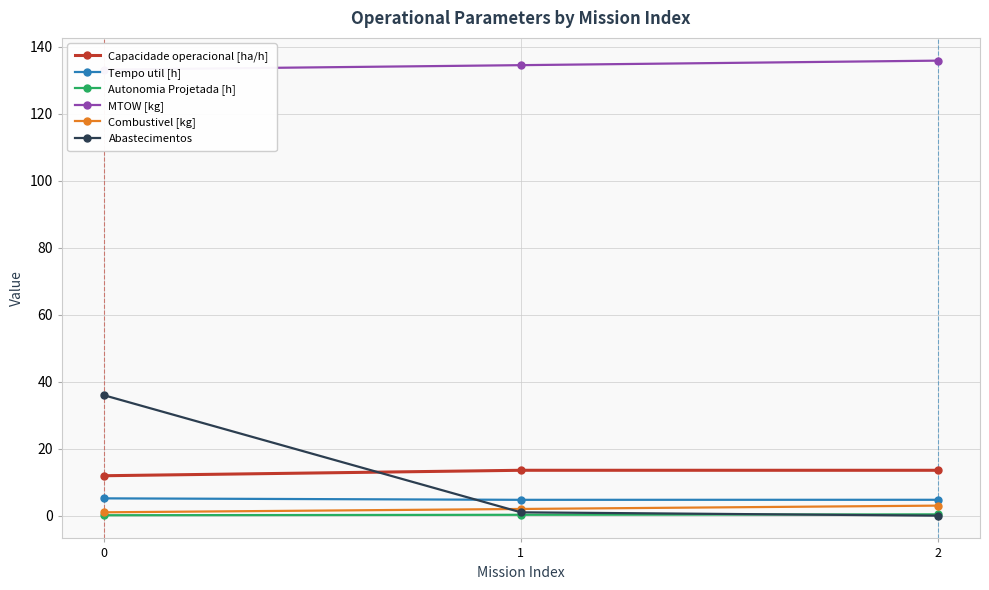

How many lines are shown in the chart?

6